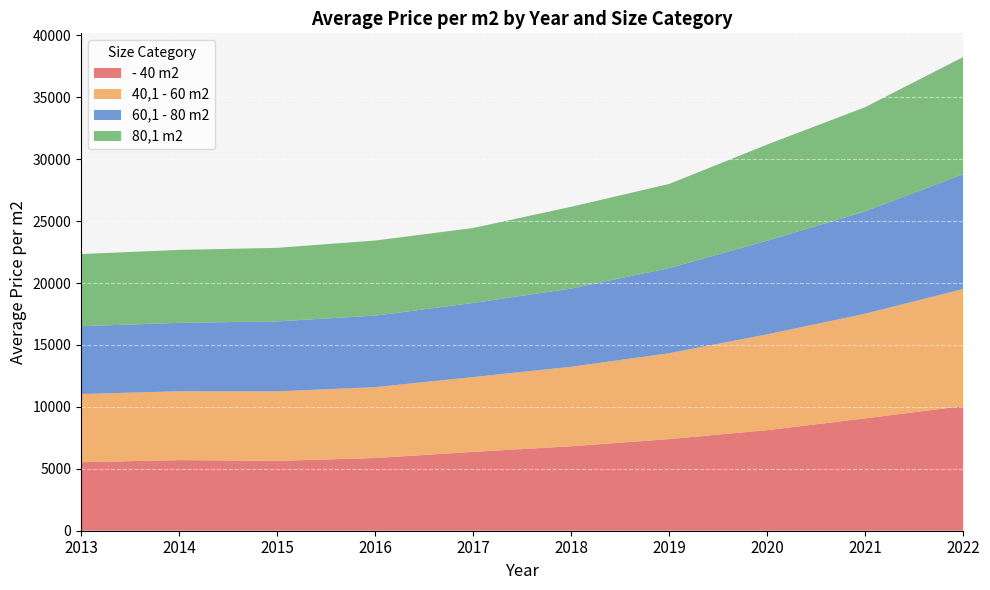

Reading left to right, what are all the values shown in this chart?

- 40 m2: 2013=5533.2	2014=5703.0	2015=5639.7	2016=5870.3	2017=6368.1	2018=6820.1	2019=7400.3	2020=8121.9	2021=9070.9	2022=10071.4
40,1 - 60 m2: 2013=5505.1	2014=5557.1	2015=5613.0	2016=5724.4	2017=6042.6	2018=6420.8	2019=6935.5	2020=7737.1	2021=8457.5	2022=9451.8
60,1 - 80 m2: 2013=5479.8	2014=5527.1	2015=5654.6	2016=5776.6	2017=5981.4	2018=6317.7	2019=6873.7	2020=7561.0	2021=8270.1	2022=9279.0
80,1 m2: 2013=5824.8	2014=5891.2	2015=5937.4	2016=6063.4	2017=6053.8	2018=6599.8	2019=6794.1	2020=7765.6	2021=8409.1	2022=9452.8